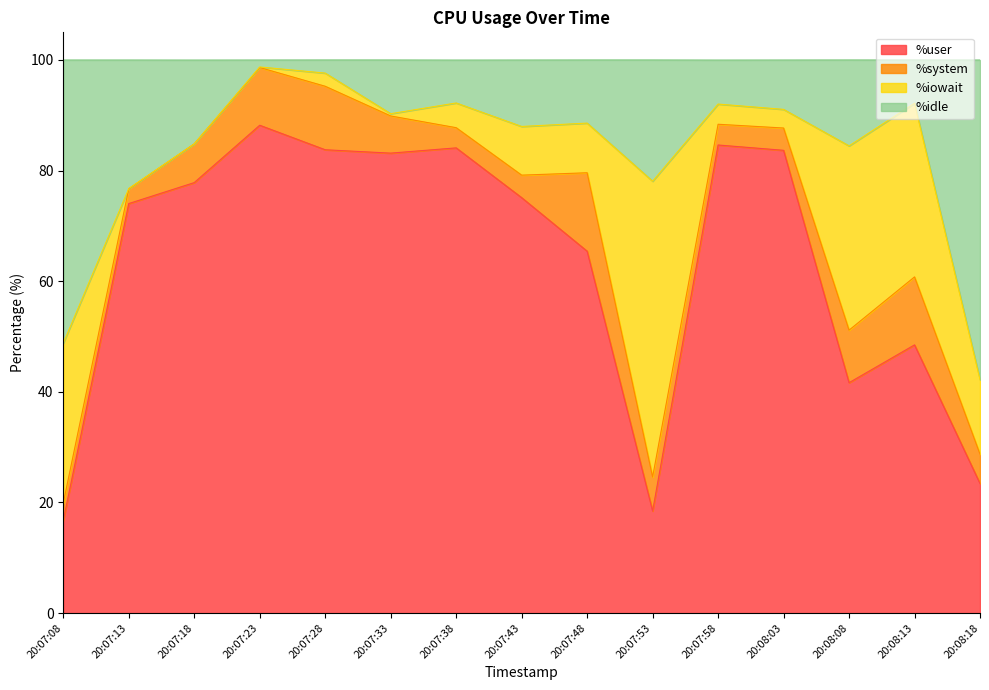

How many values in the %user series are below 75?

7